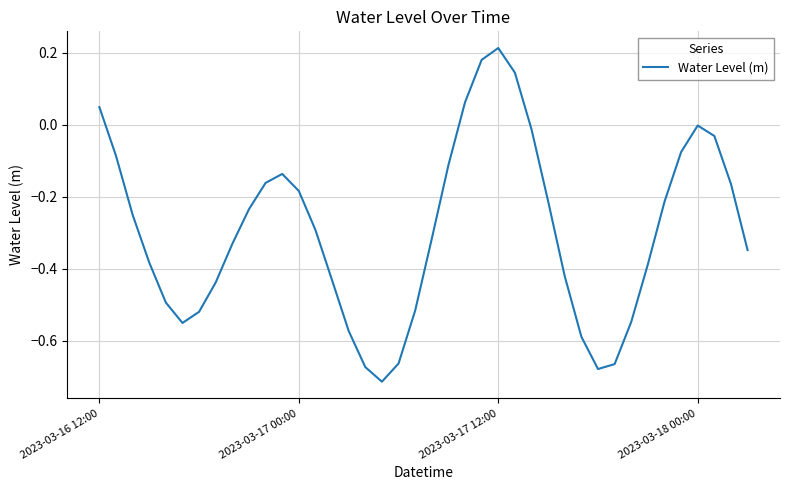

What is the difference between the maximum and minimum values?

0.9